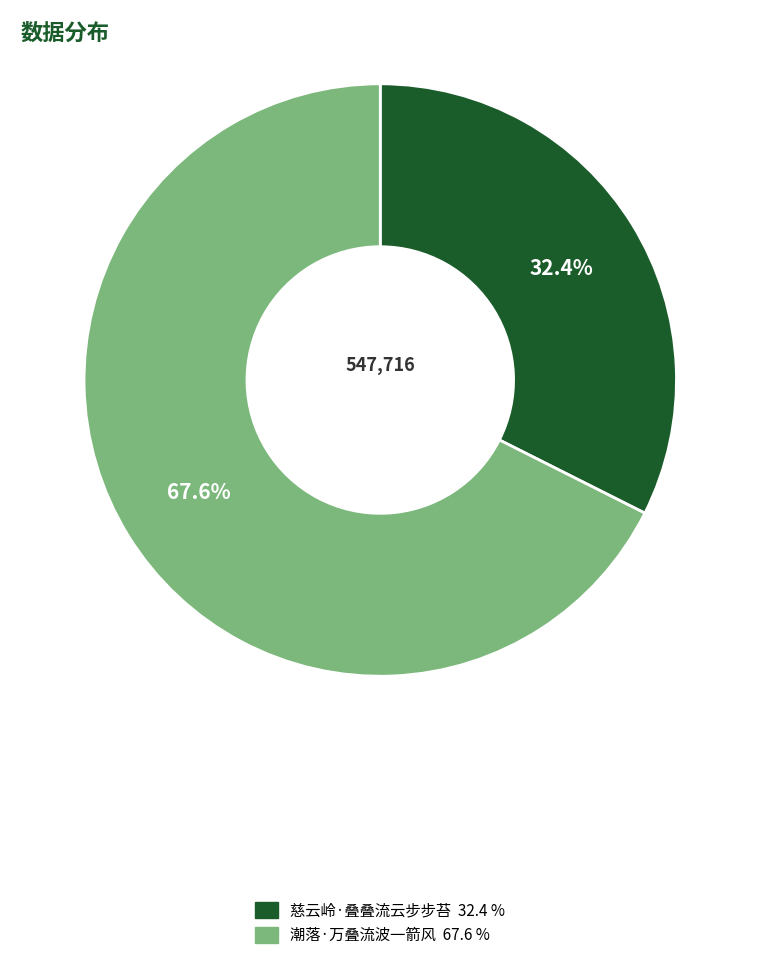

To the nearest percent, what is the combined percentage of 潮落·万叠流波一箭风 and 慈云岭·叠叠流云步步苔?

100%